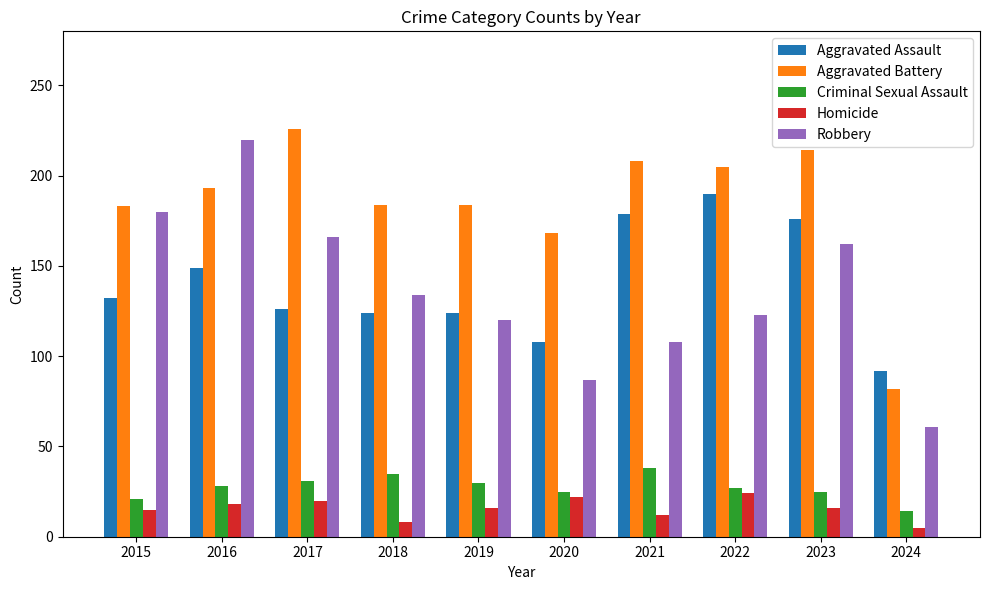

Count the number of categories in the chart.

10